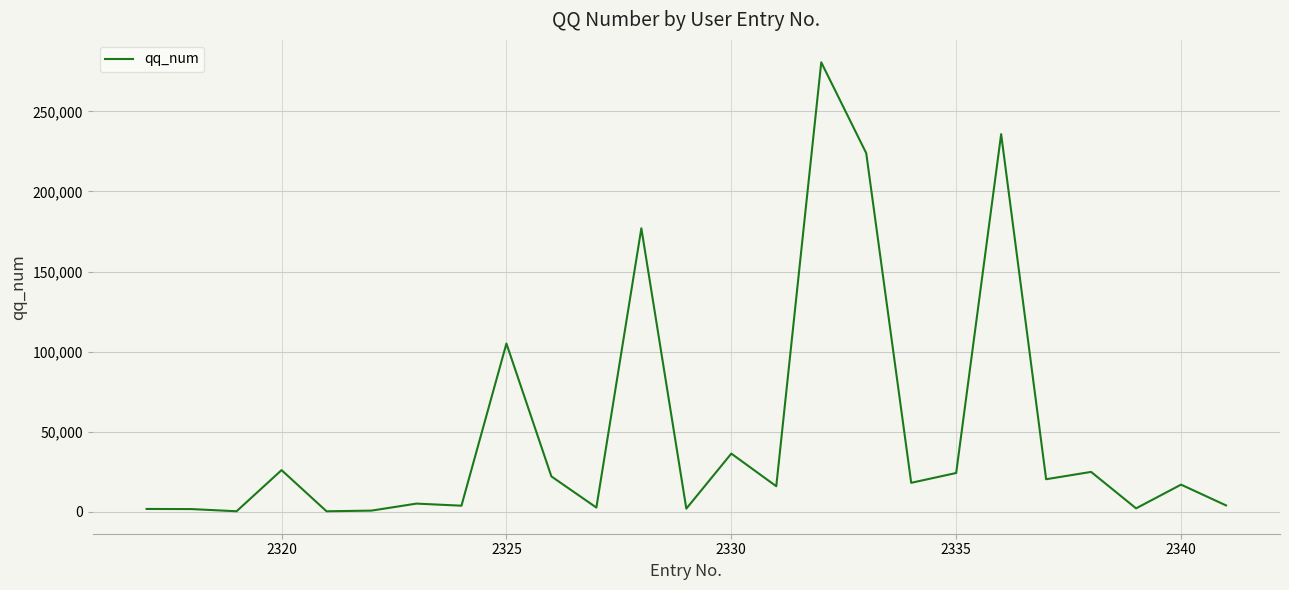

What is the maximum value shown in the chart?

280631